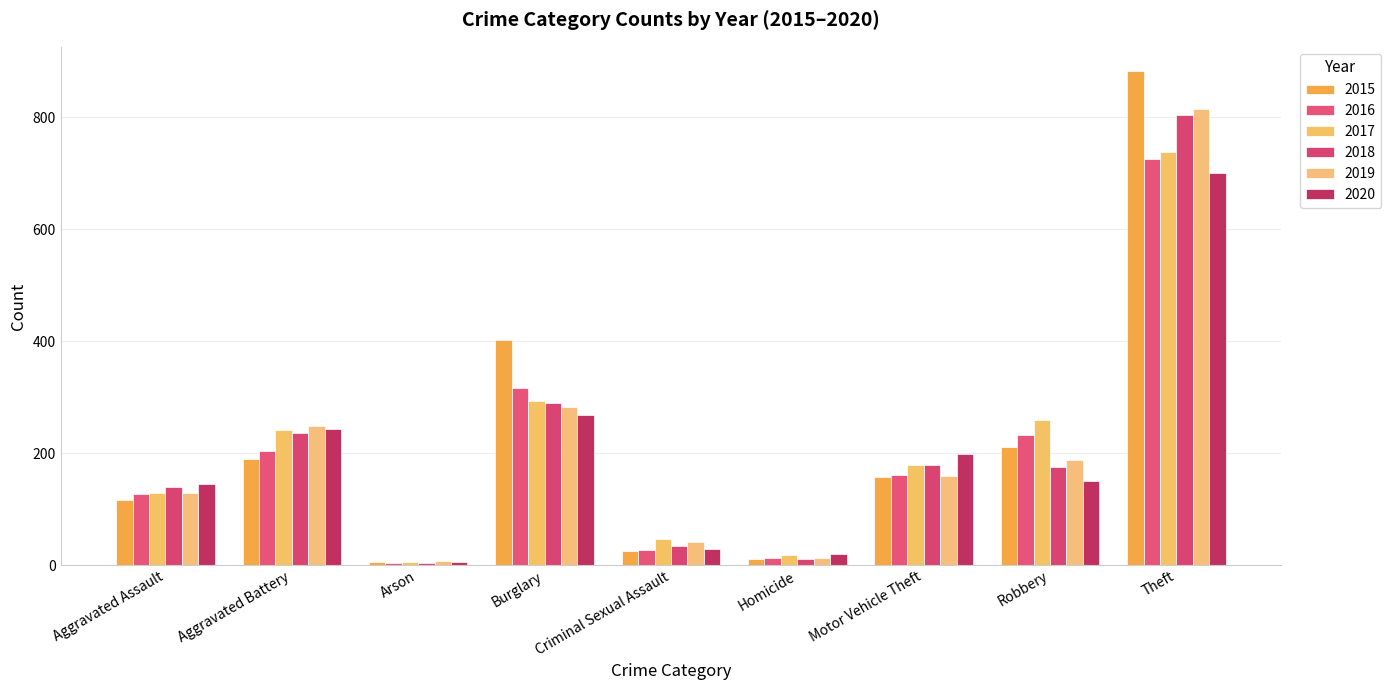

What is the minimum value shown in the chart?

4